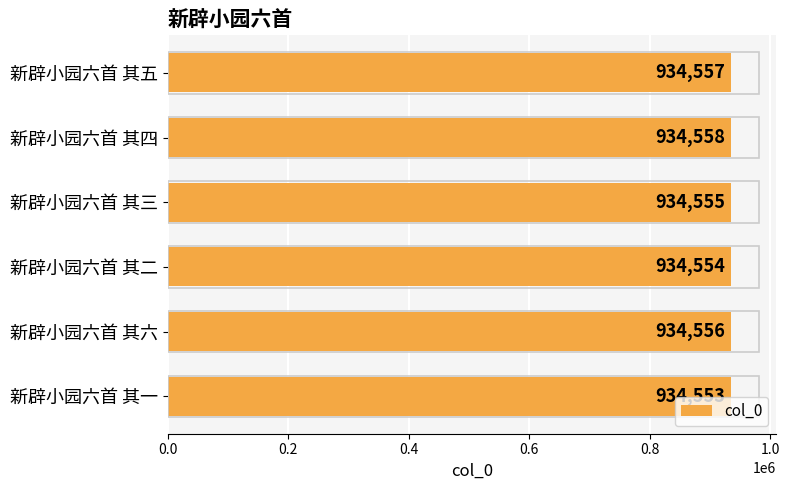

The chart shows a value of 934557 at 新辟小园六首 其五. True or false?

True